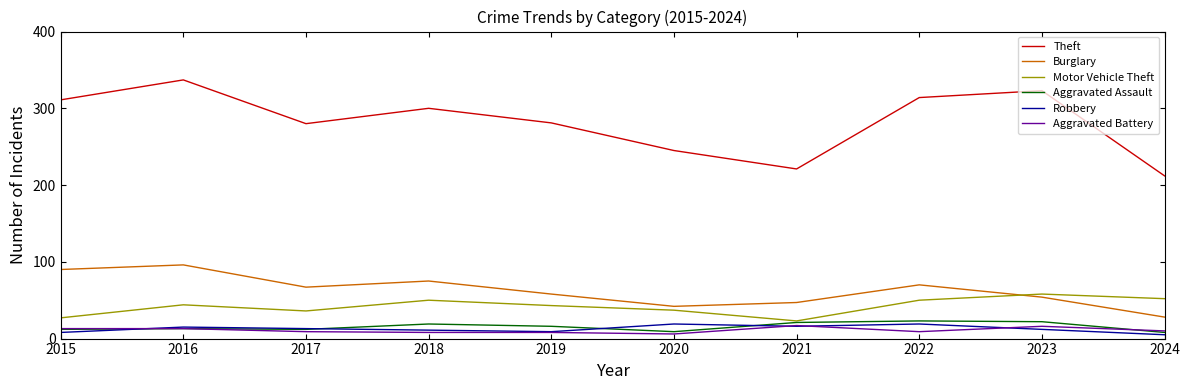

True or false: Aggravated Assault has a value of 12 at 2015.

True